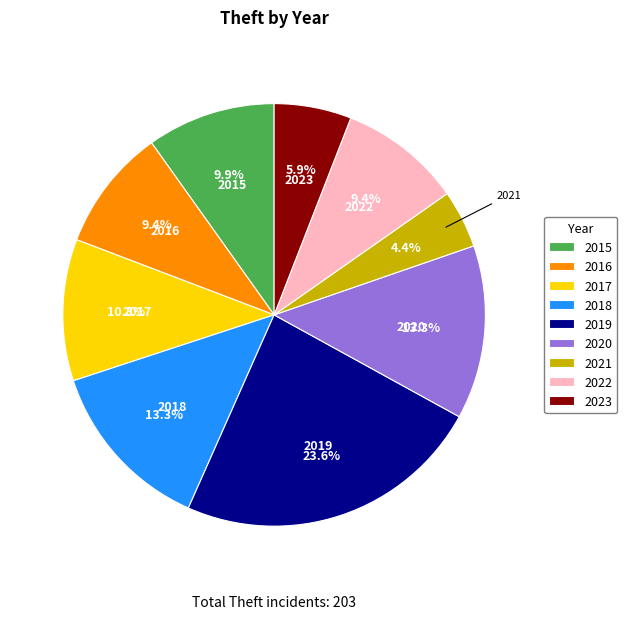

Does 2015 account for over 50% of the chart?

No